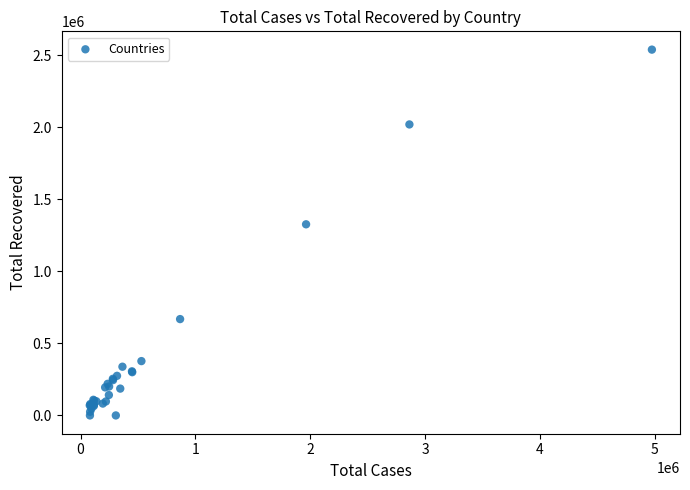

What Y value in the scatter plot is closest to 1270068?

1327200